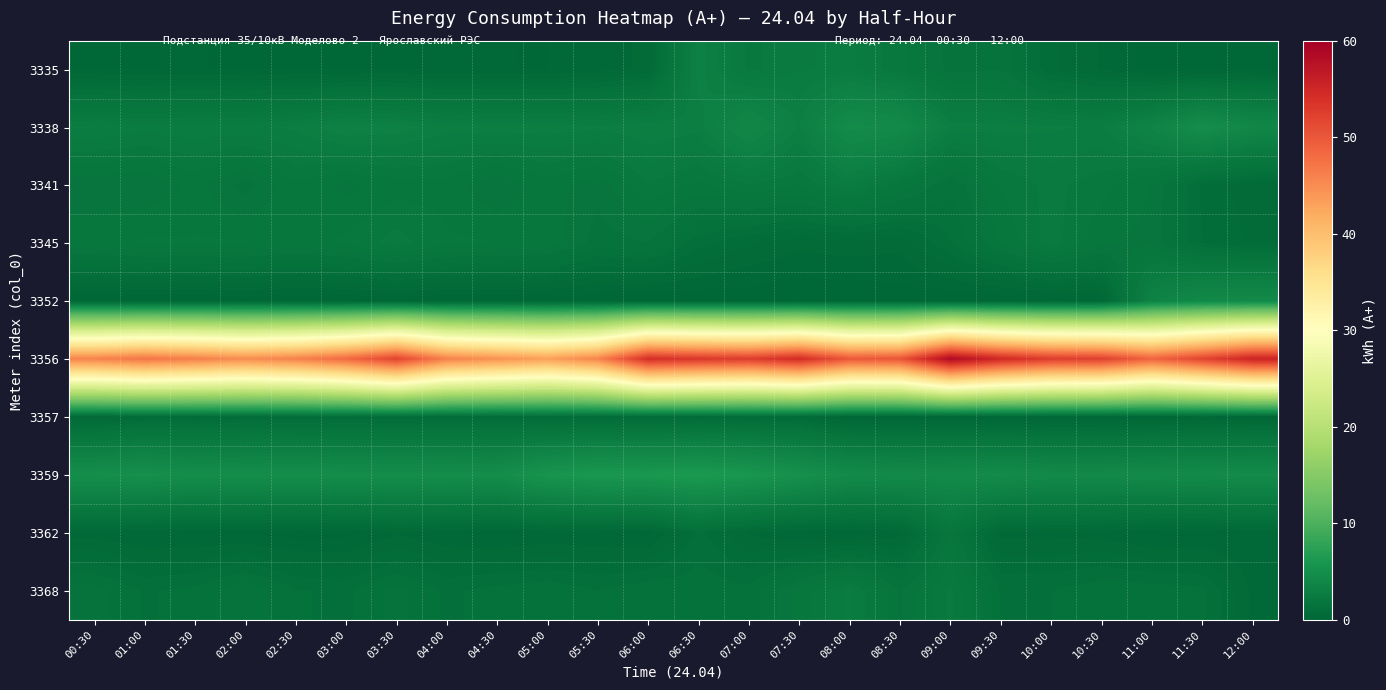

At which category is the sum across all series the highest?

09:00